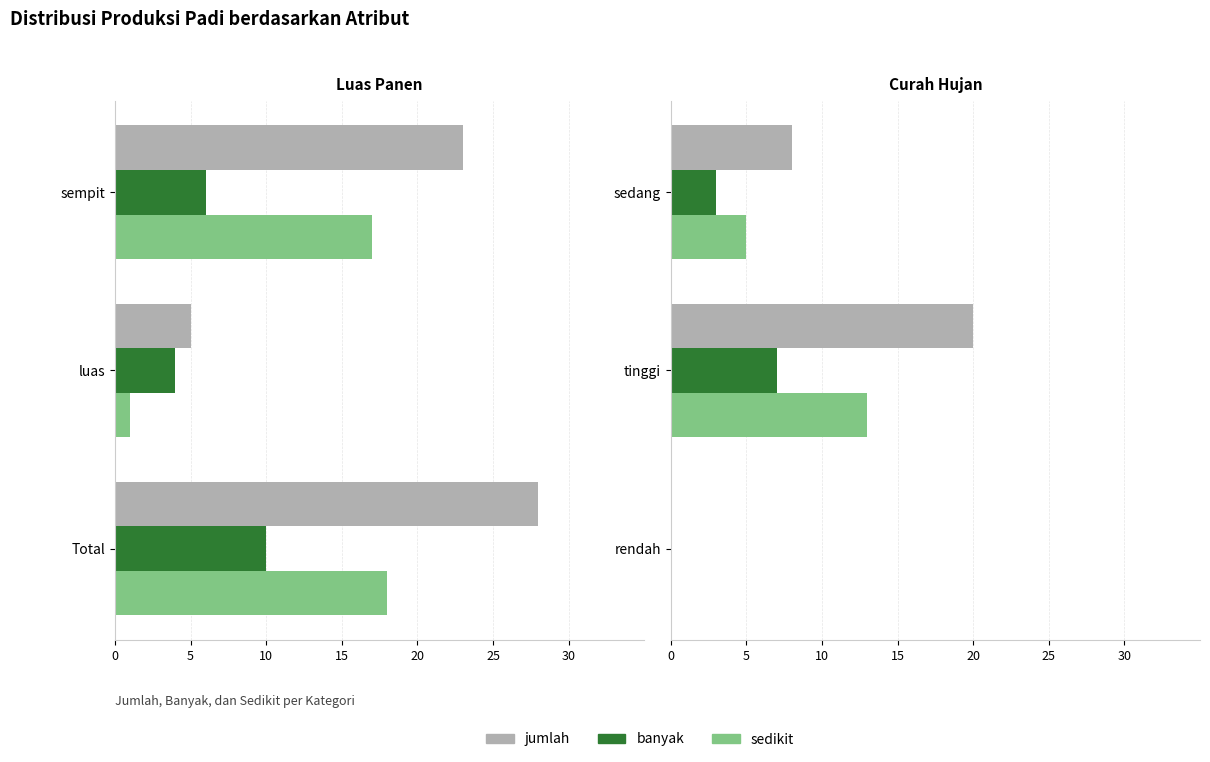

How many sedikit values are between 0 and 13?

3